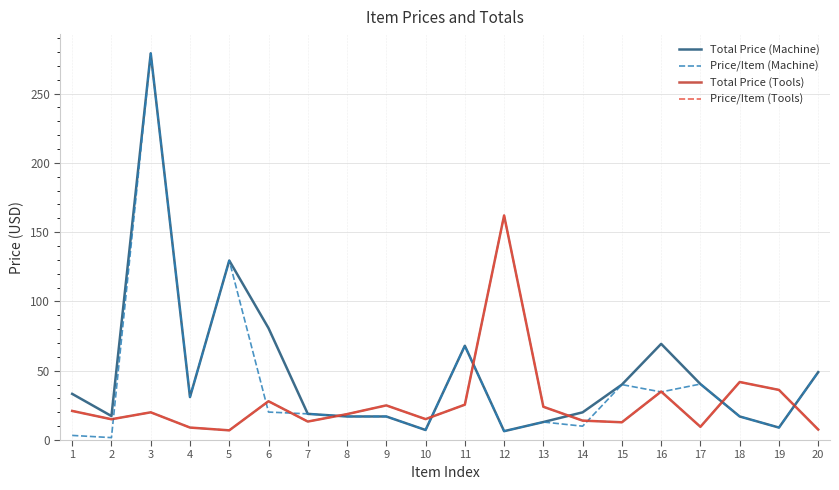

Reading right to left, what are all the values shown in this chart?

Total Price (Machine): 20=49.0	19=9.0	18=17.0	17=40.4	16=69.4	15=40.0	14=20.0	13=13.0	12=6.4	11=68.0	10=7.2	9=17.0	8=17.0	7=18.9	6=80.7	5=129.5	4=31.0	3=279.0	2=17.3	1=33.3
Price/Item (Machine): 20=49.0	19=9.0	18=17.0	17=40.4	16=34.7	15=40.0	14=10.0	13=13.0	12=6.4	11=68.0	10=7.2	9=17.0	8=17.0	7=18.9	6=20.2	5=129.5	4=31.0	3=279.0	2=1.7	1=3.3
Total Price (Tools): 20=7.5	19=36.1	18=41.9	17=9.5	16=35.0	15=12.8	14=14.0	13=24.0	12=162.0	11=25.5	10=15.1	9=25.0	8=18.7	7=13.3	6=28.0	5=7.0	4=9.0	3=20.0	2=15.0	1=21.0
Price/Item (Tools): 20=7.5	19=36.1	18=41.9	17=9.5	16=35.0	15=12.8	14=14.0	13=24.0	12=162.0	11=25.5	10=15.1	9=25.0	8=18.7	7=13.3	6=28.0	5=7.0	4=9.0	3=20.0	2=15.0	1=21.0